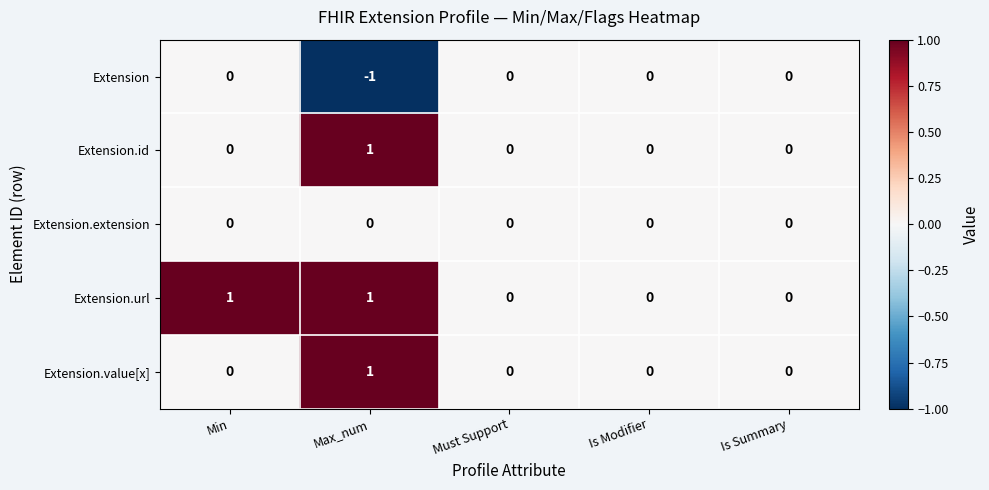

True or false: Extension.url has a value of 1 at Max_num.

True